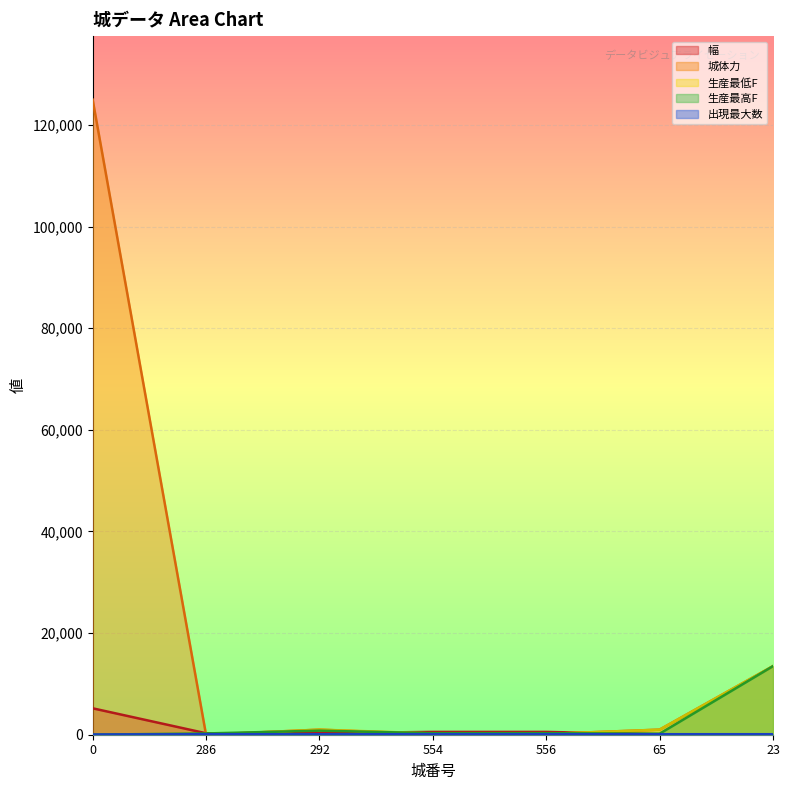

What is the approximate value of 出現最大数 at 556, to the nearest 5?

100